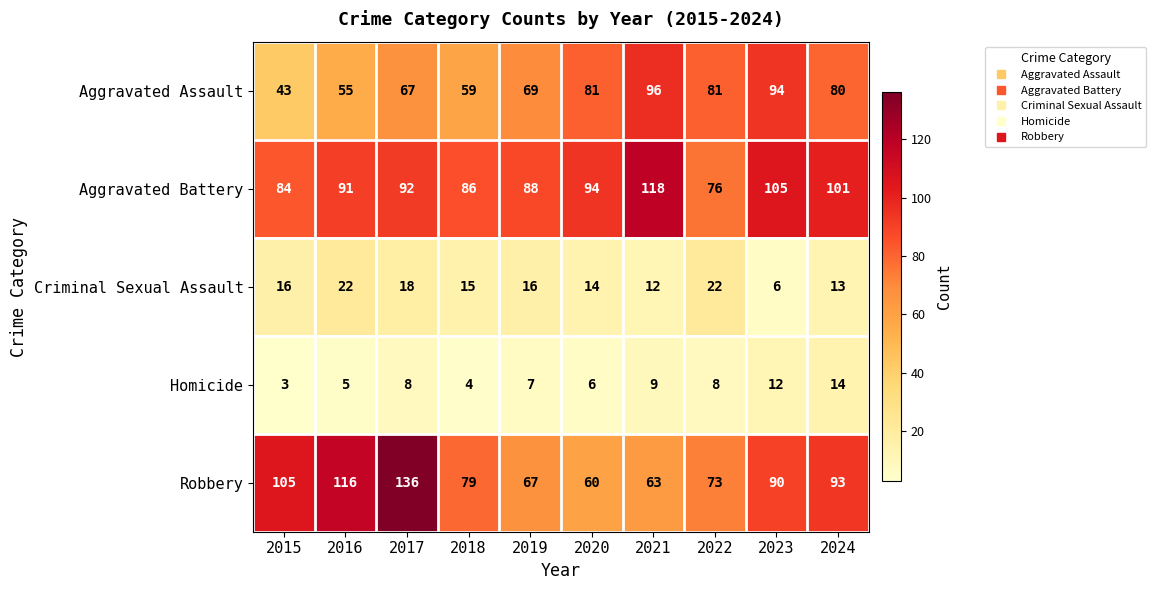

Is it true that Homicide equals 12 at 2017?

False